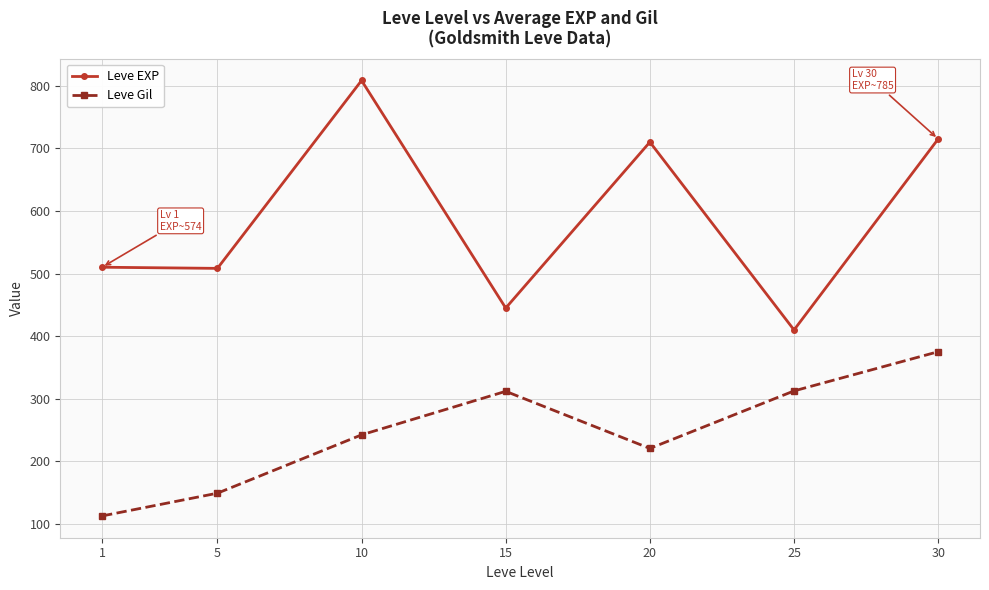

At which category does Leve EXP reach its first local peak?

10